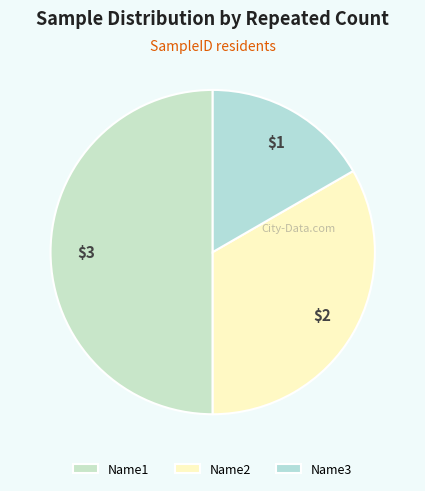

How many segments does this pie chart have?

3